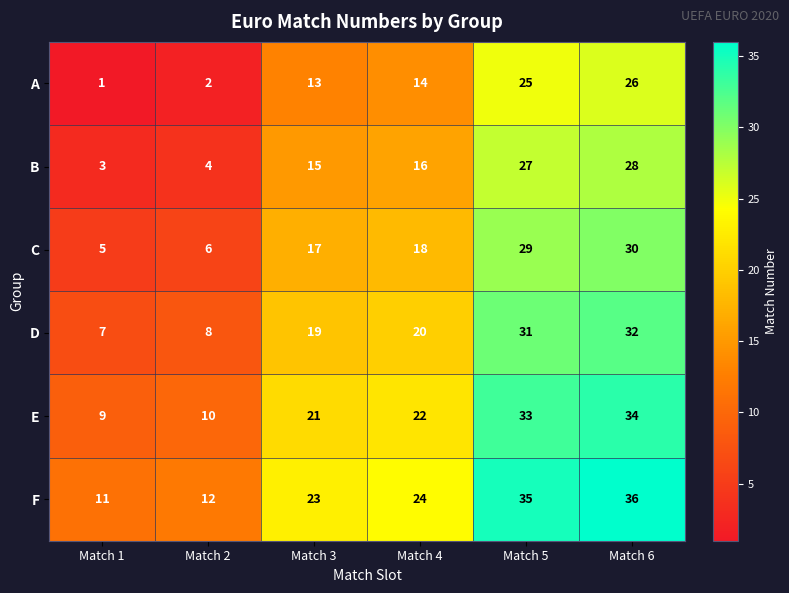

What is the difference between the highest and lowest values at Match 4?

10